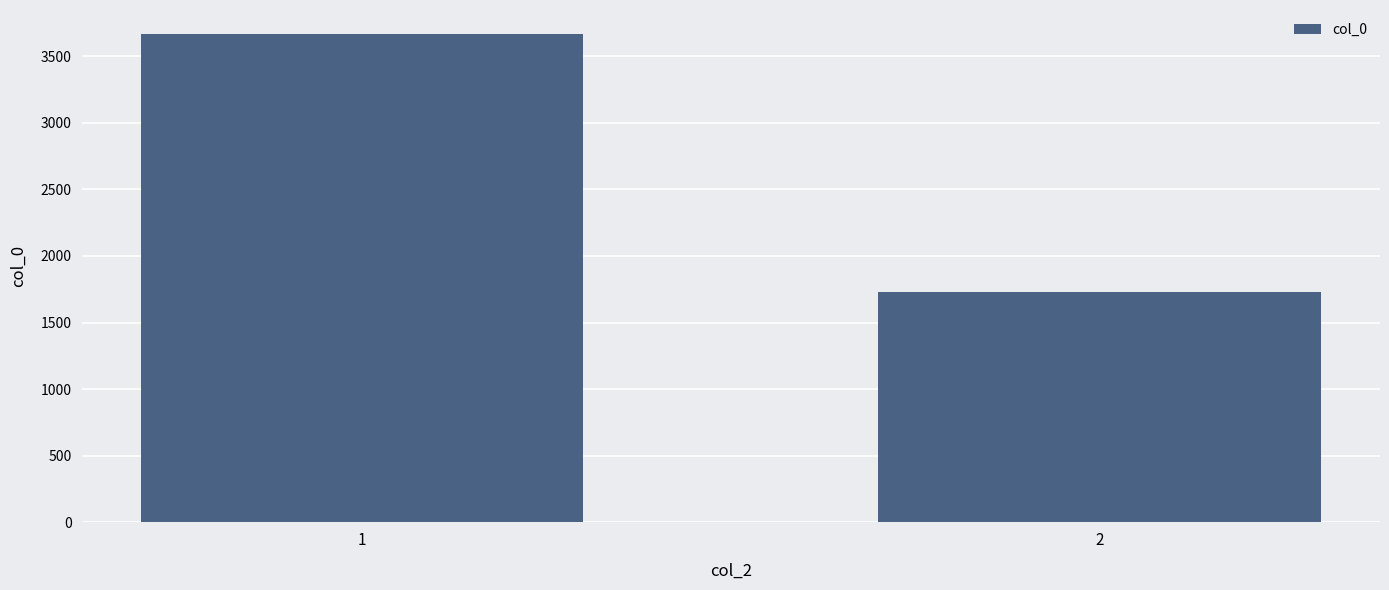

At which label is the value closest to 2695?

2